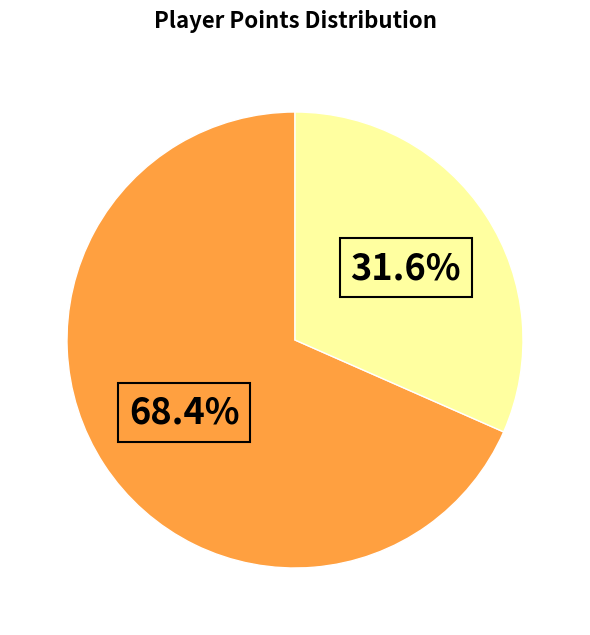

Is there any slice that represents more than half of the pie?

Yes